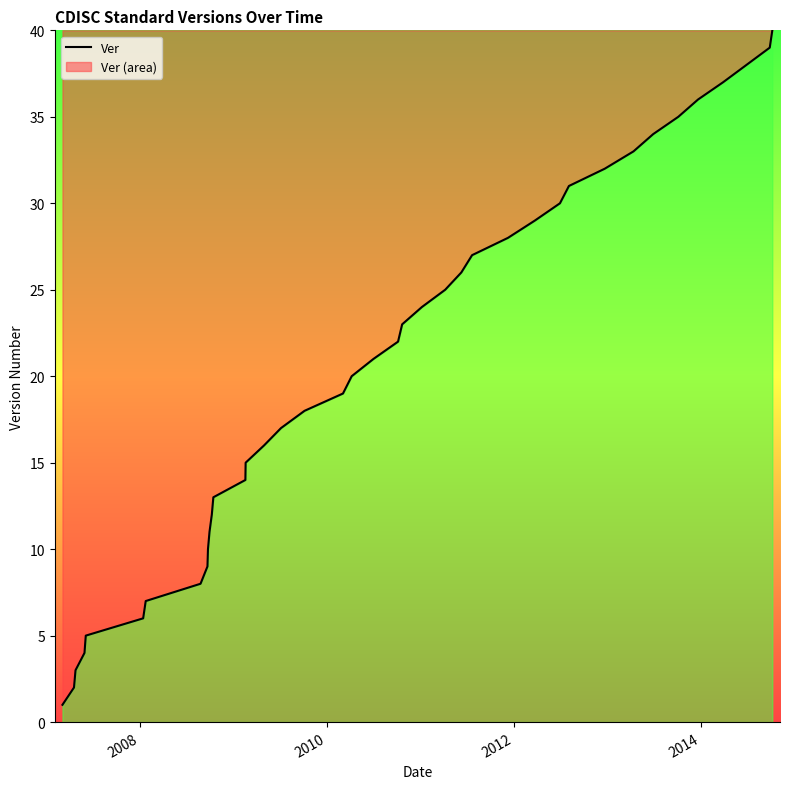

What is the greatest value displayed?

40